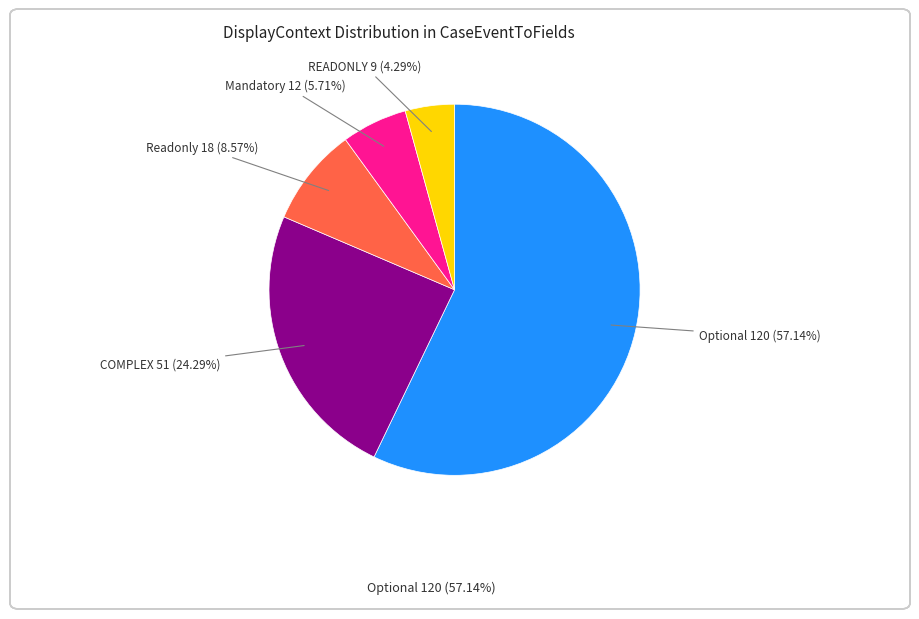

Does any single category account for the majority?

Yes